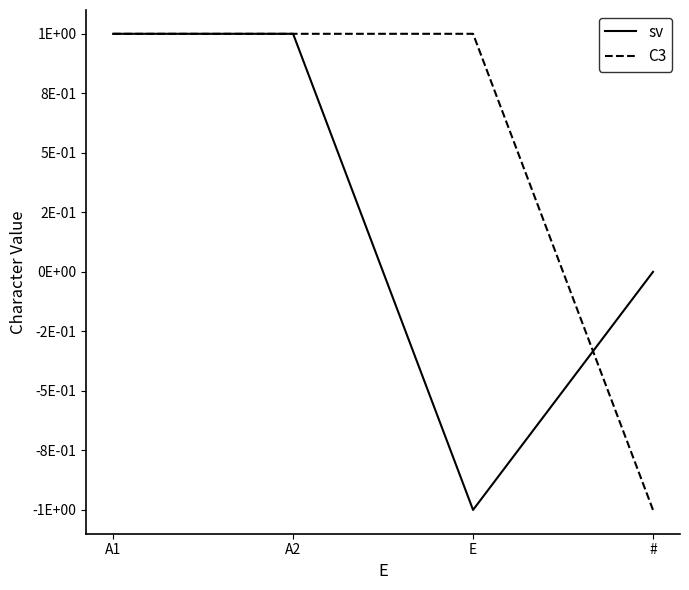

Reading left to right, extract all data points from this chart.

sv: A1=1	A2=1	E=-1	#=0
C3: A1=1	A2=1	E=1	#=-1